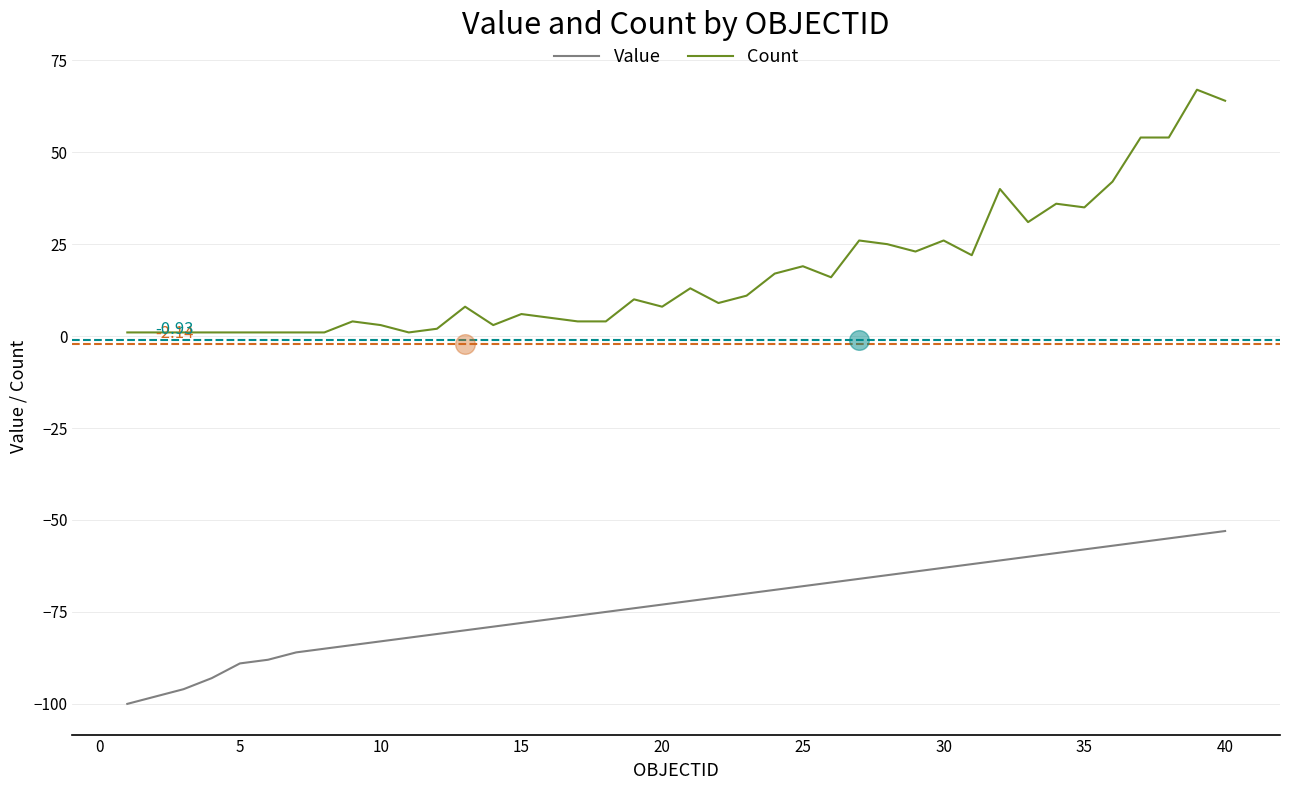

Which series has the largest Y range (max minus min)?

Count